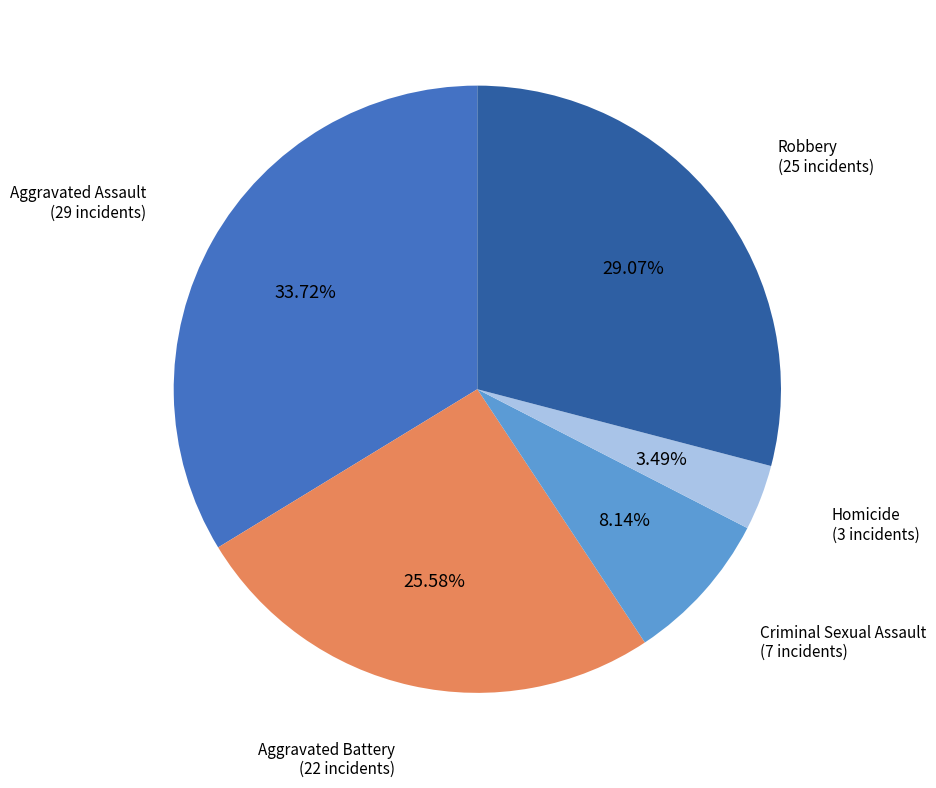

Does any single category account for the majority?

No